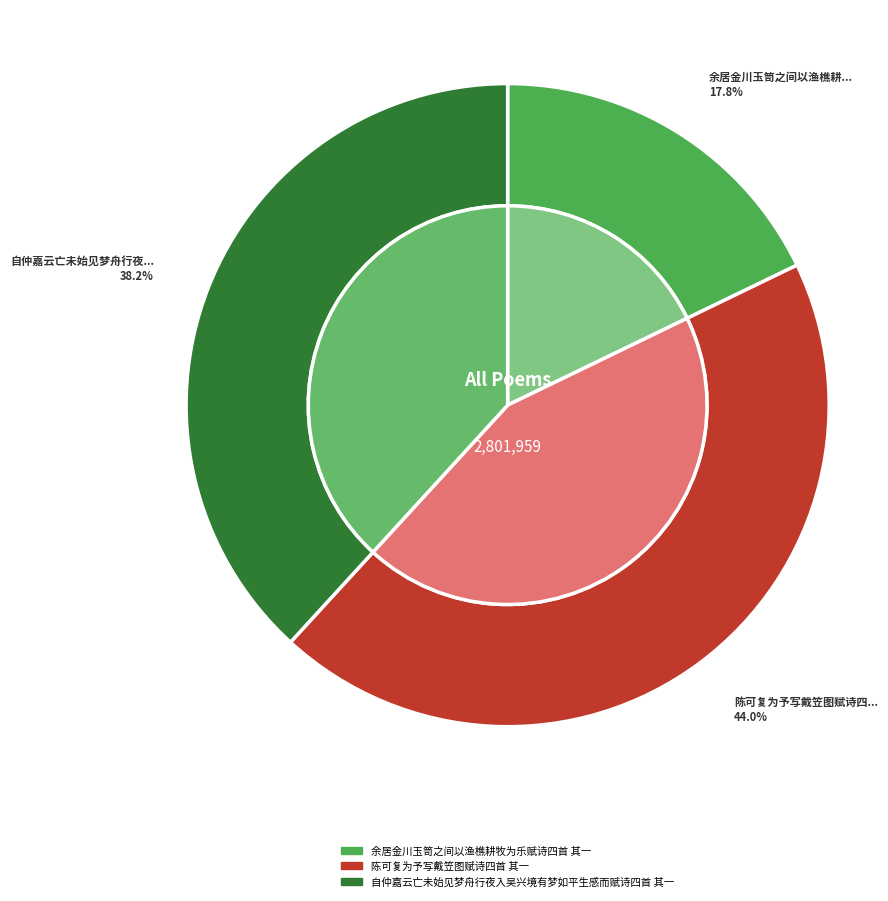

What is the smallest slice in the pie chart?

余居金川玉笥之间以渔樵耕牧为乐赋诗四首 其一